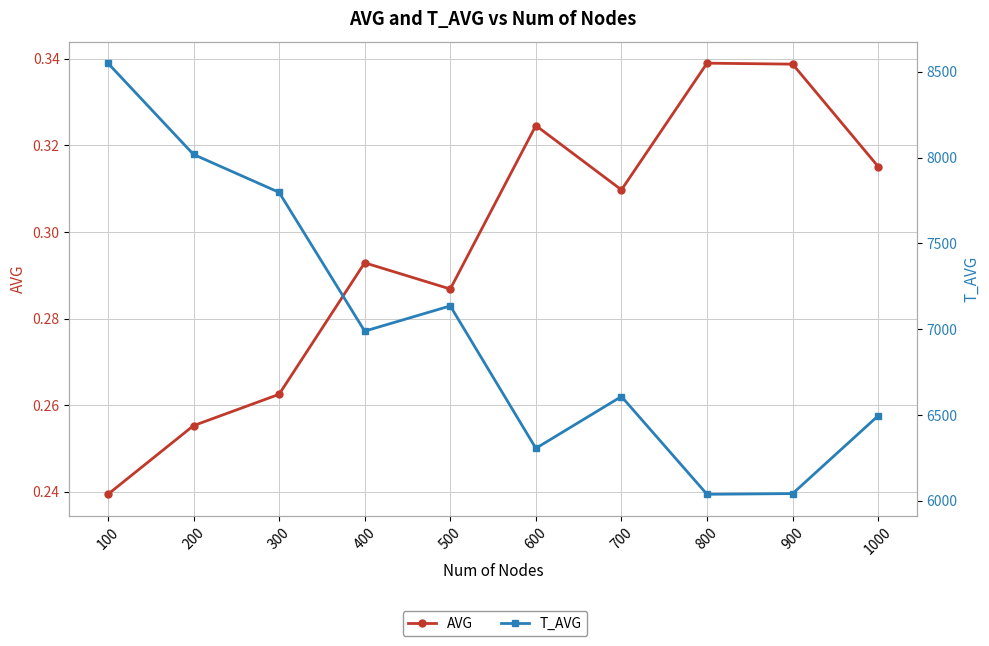

Reading left to right, extract all data points from this chart.

AVG: 100=0.2	200=0.3	300=0.3	400=0.3	500=0.3	600=0.3	700=0.3	800=0.3	900=0.3	1000=0.3
T_AVG: 100=8551.0	200=8019.0	300=7798.0	400=6989.0	500=7136.0	600=6306.0	700=6608.0	800=6038.0	900=6042.0	1000=6496.0